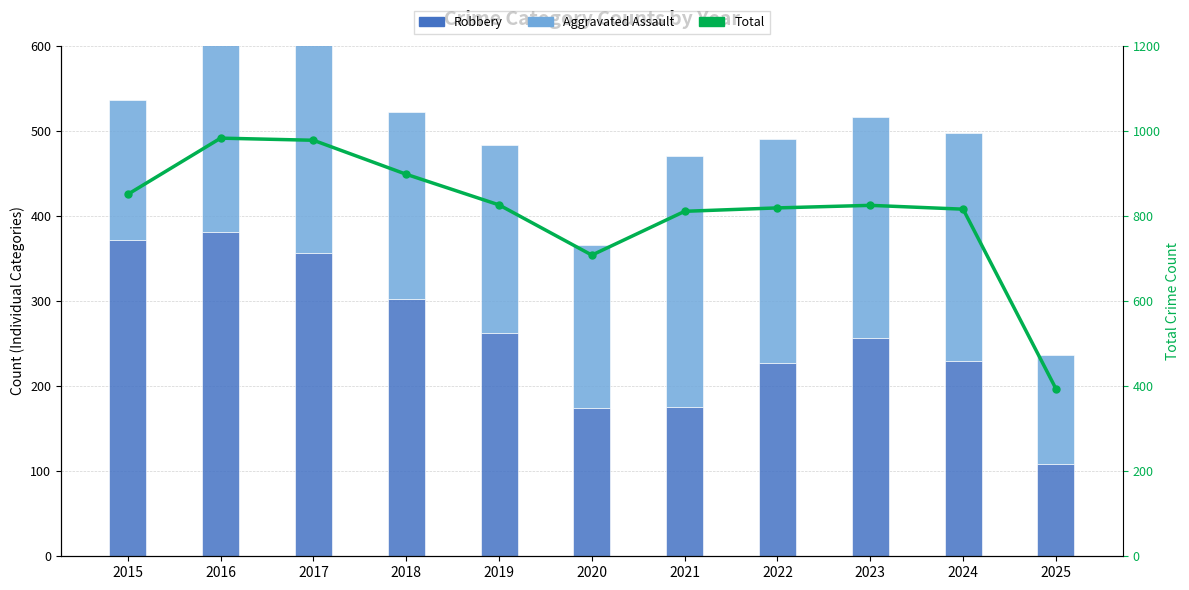

Which has a higher value, 2019 or 2015?

2015